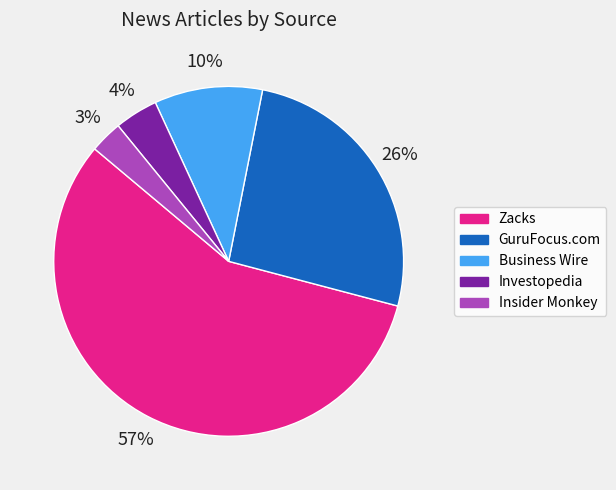

True or false: GuruFocus.com accounts for 18% of the total.

False